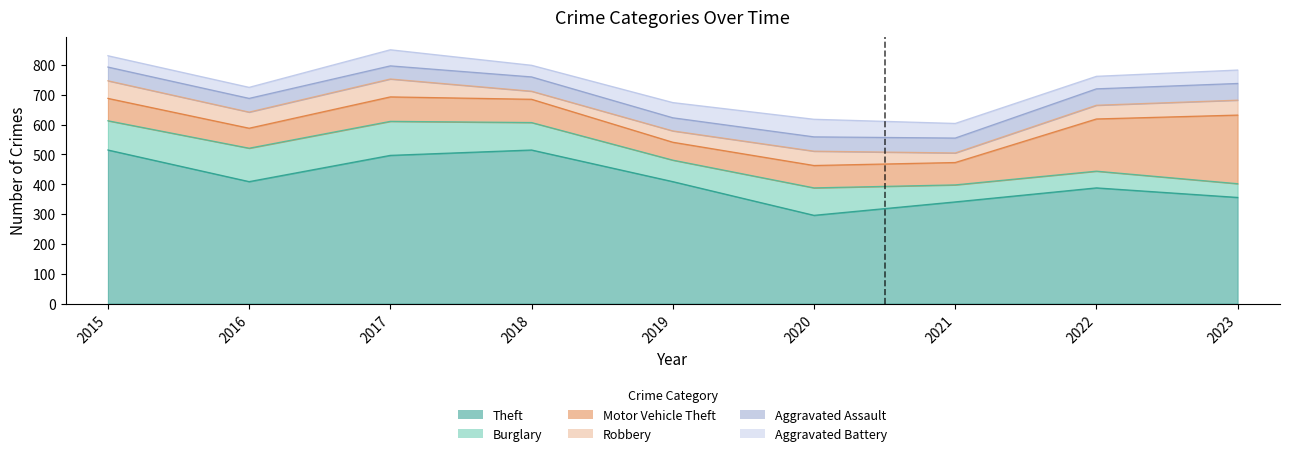

Which label corresponds to the smallest value in the chart?

2018